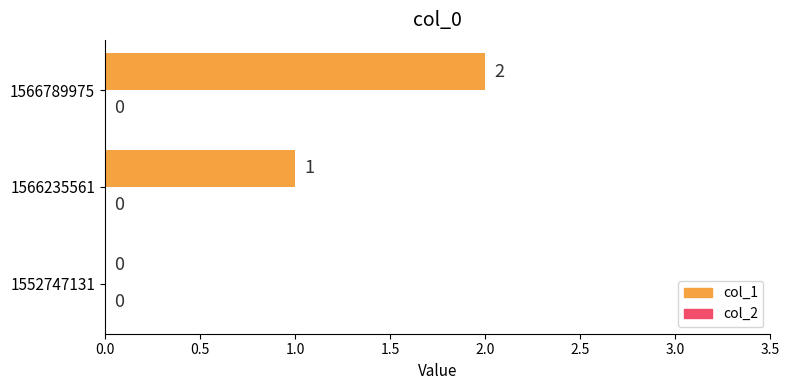

At which label is the value closest to 1?

1566235561